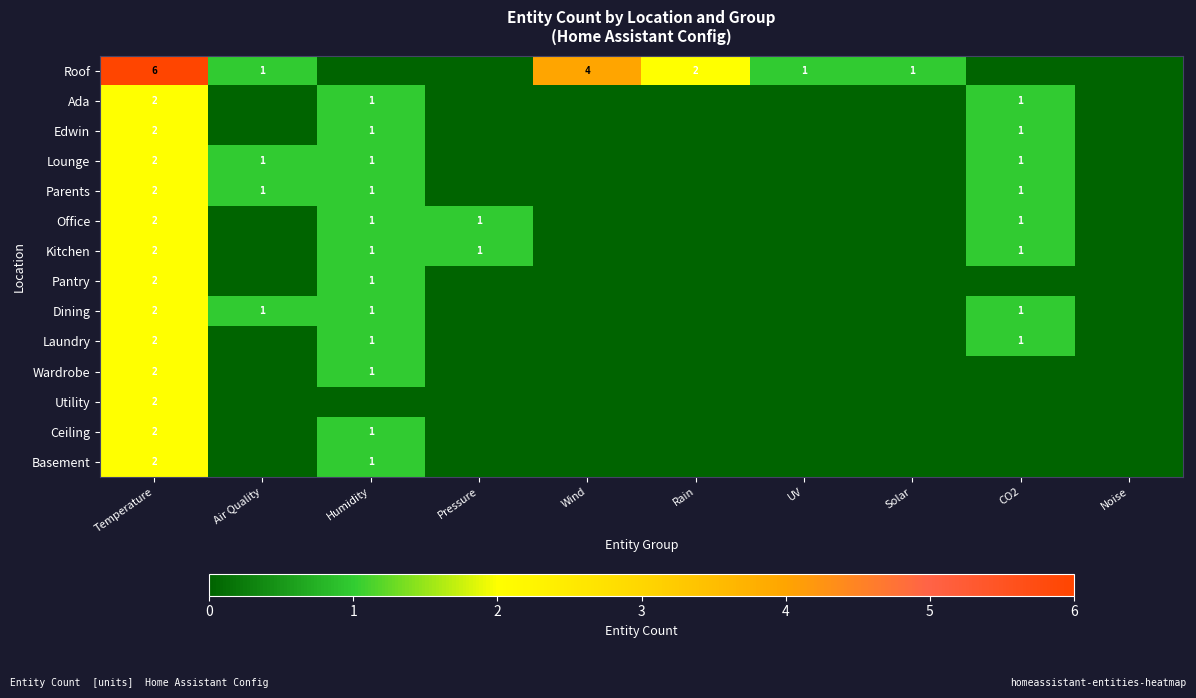

The value of Wardrobe at Humidity is 1. True or false?

True